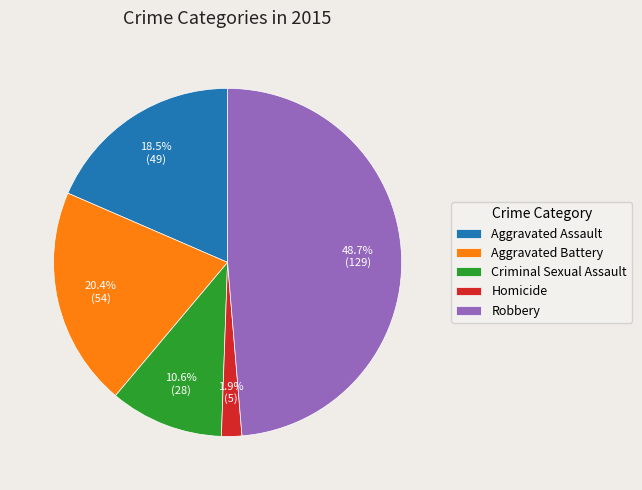

How many slices are in this pie chart?

5